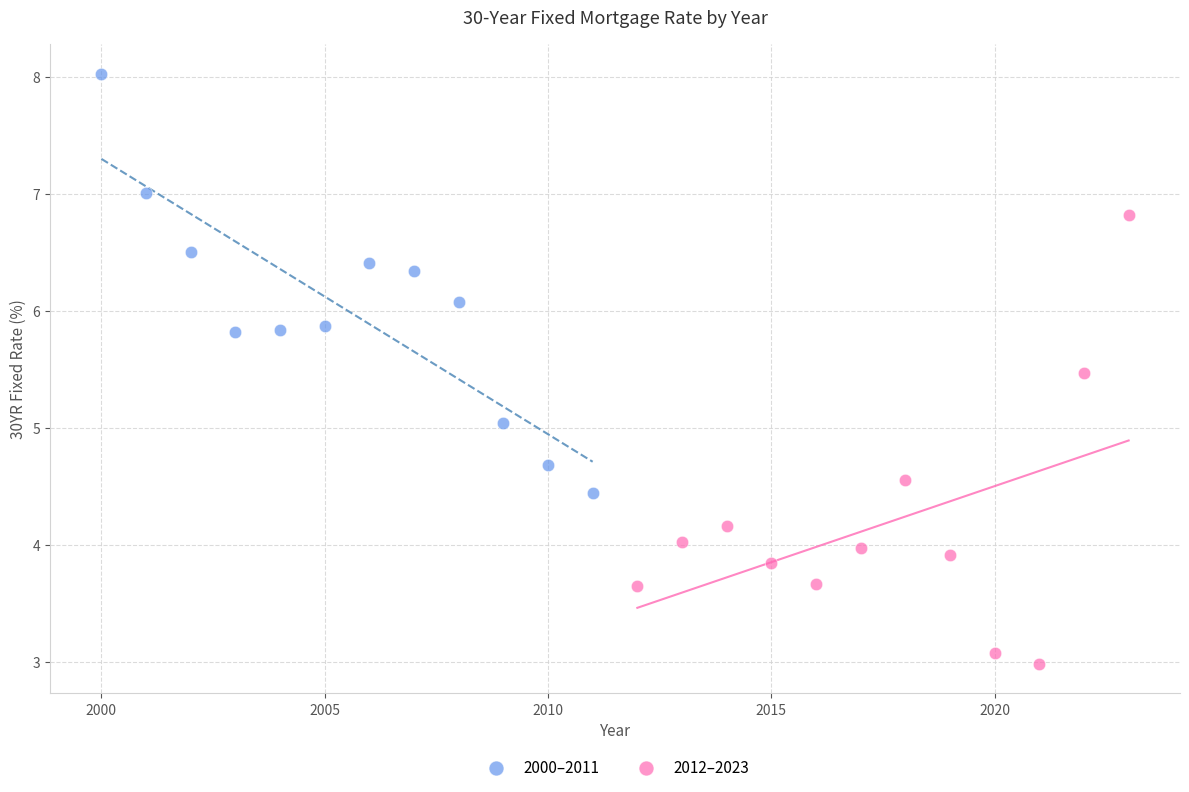

Which series reaches the minimum Y coordinate?

2012–2023